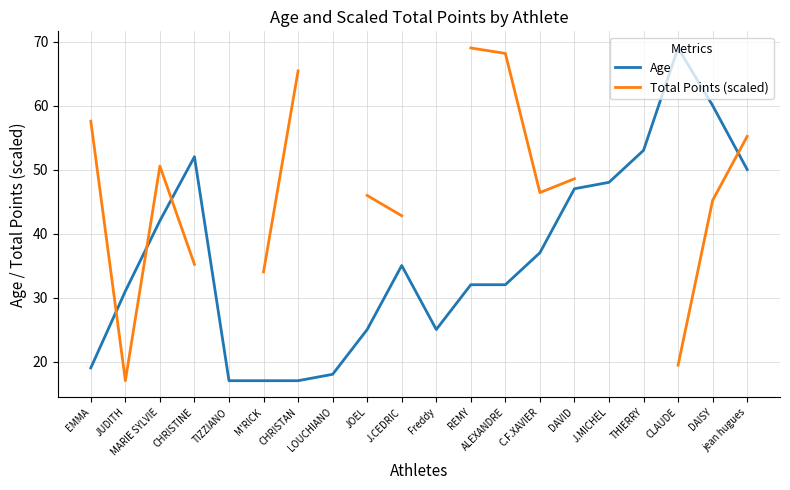

Does the chart display data point markers on the line(s)?

No